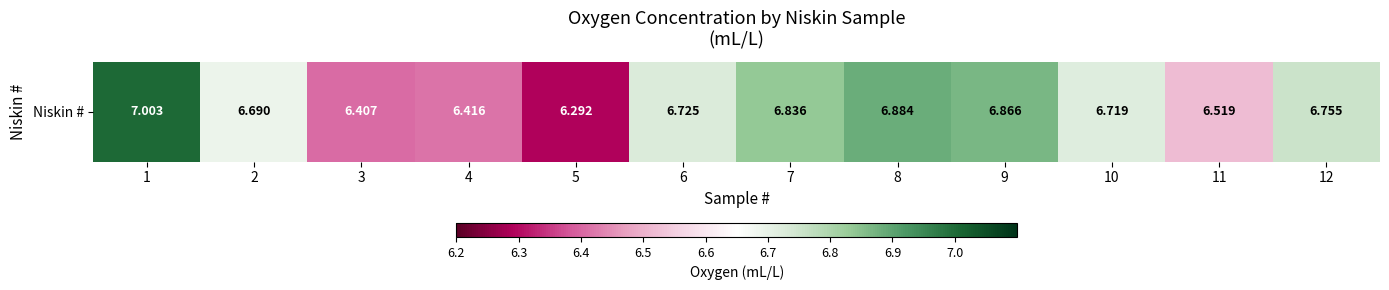

The value at 10 is 3.7. True or false?

False